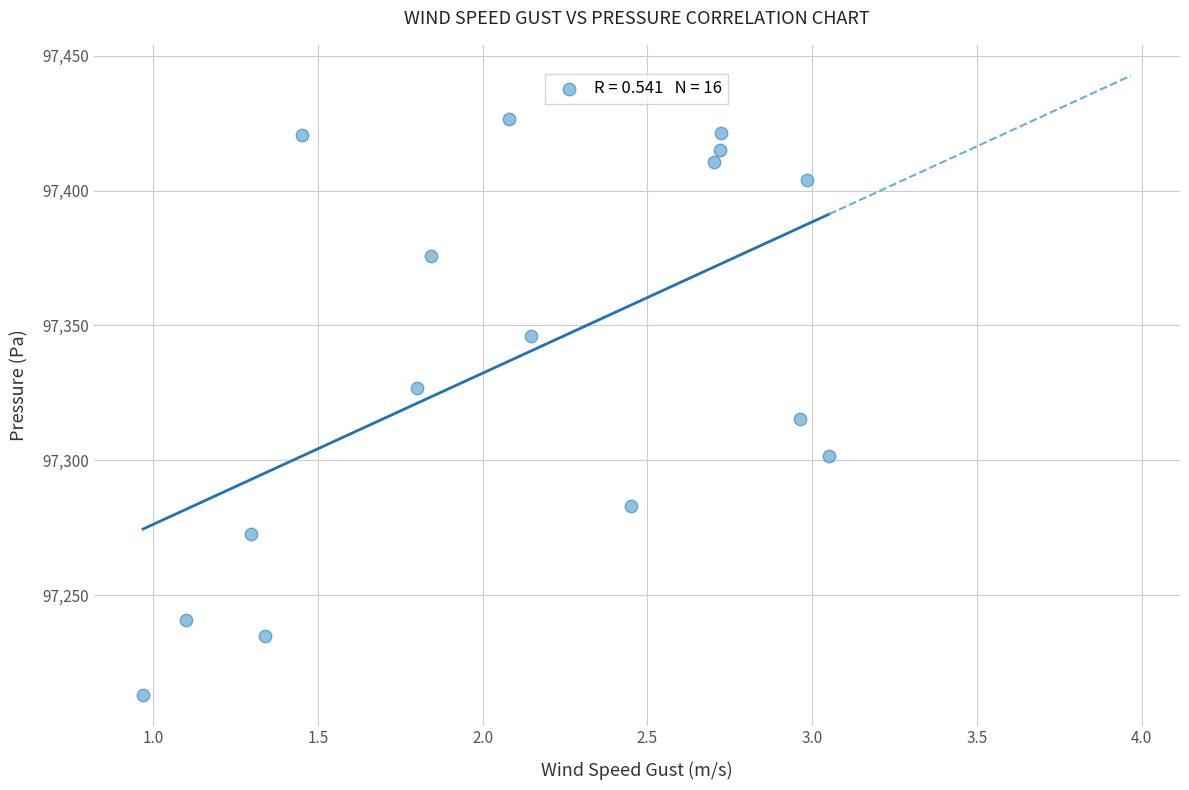

What is the range of X values (max minus min)?

2.1